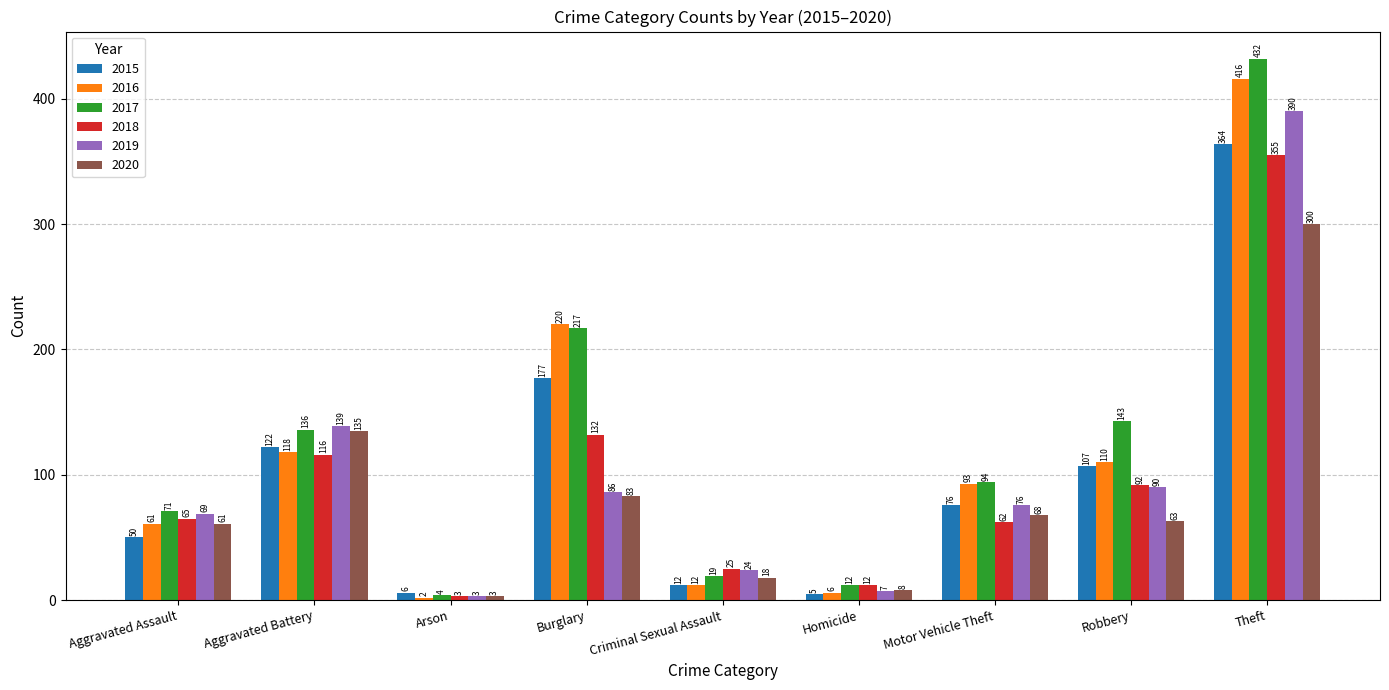

At how many categories does at least one series exceed 323?

1